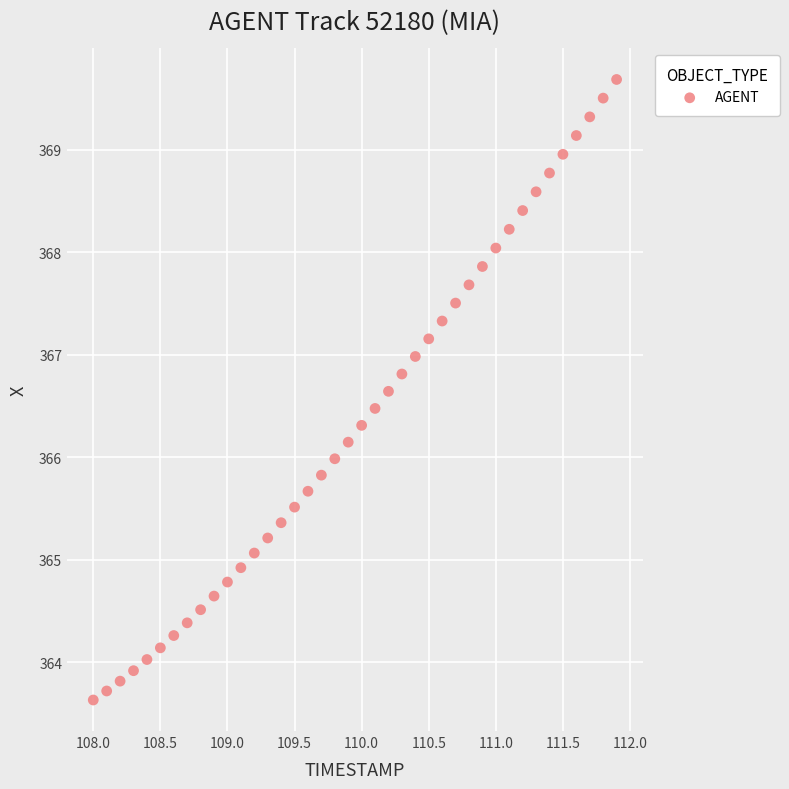

What is the range of Y values (max minus min)?

6.1